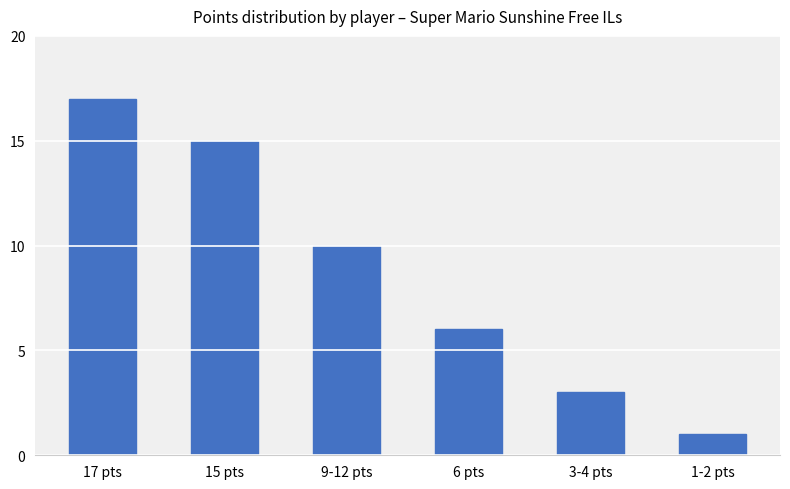

True or false: the data shows 17 at 17 pts.

True